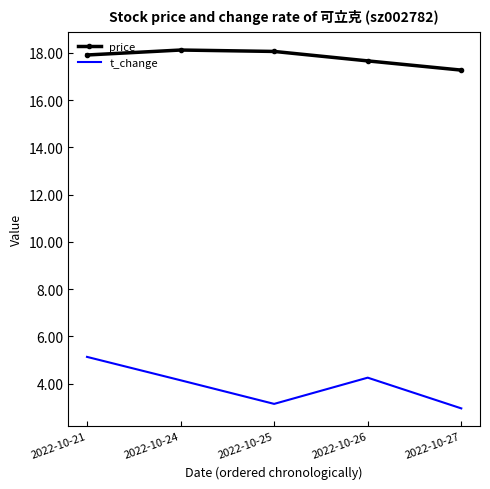

Rank the series by their maximum value, from highest to lowest.

price, t_change